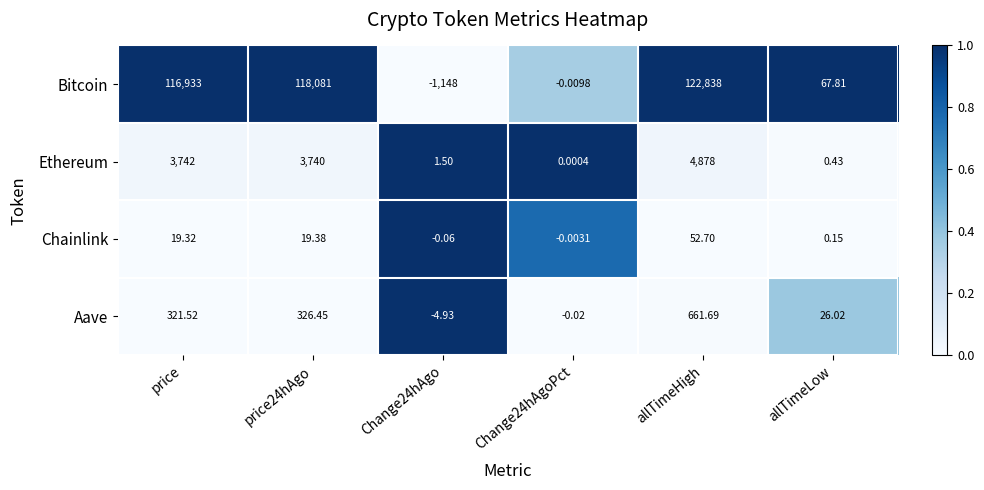

Where is Bitcoin nearest to the value 60845?

price